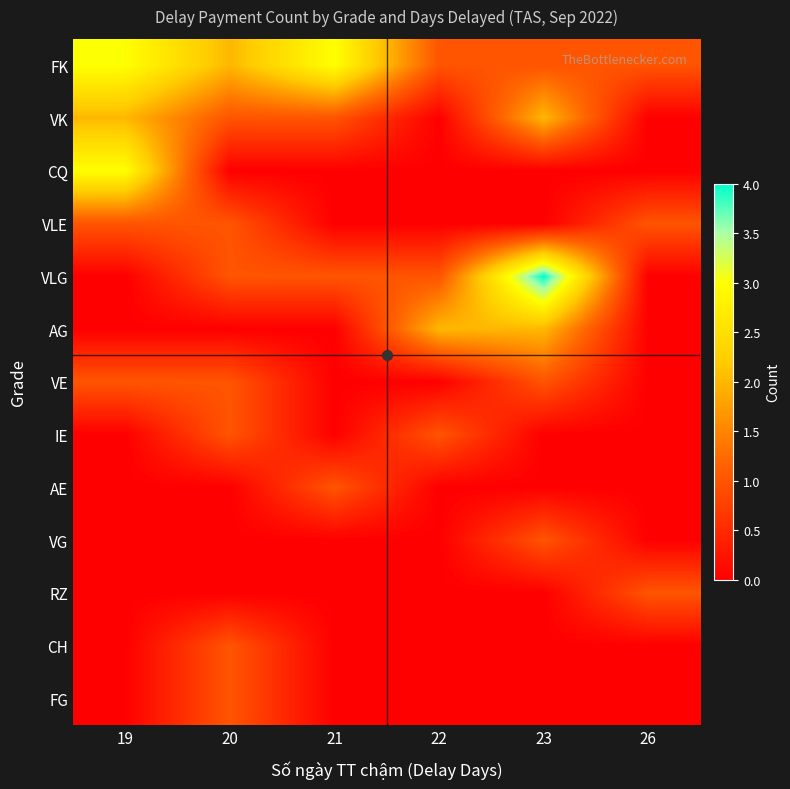

What is the spread (max minus min) of values at 22?

2